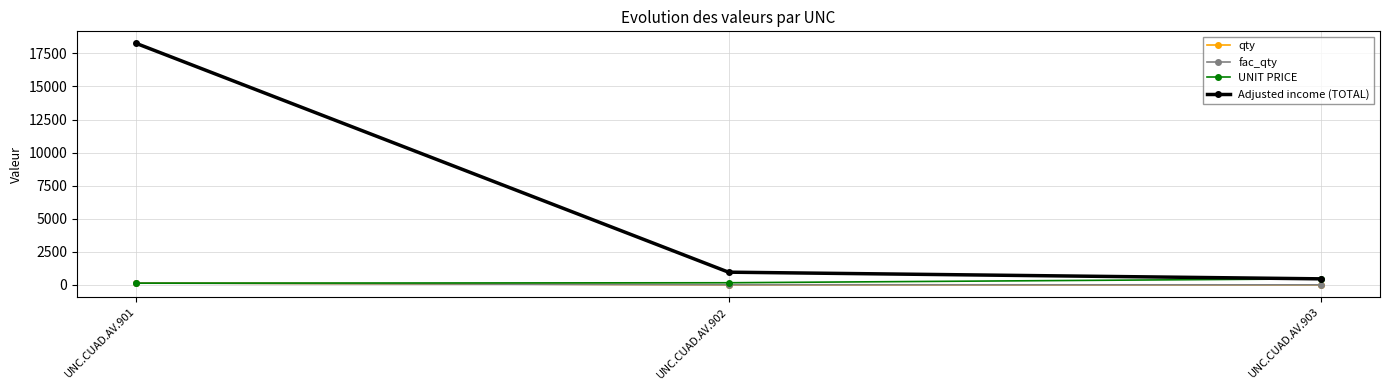

Does the chart display data point markers on the line(s)?

Yes